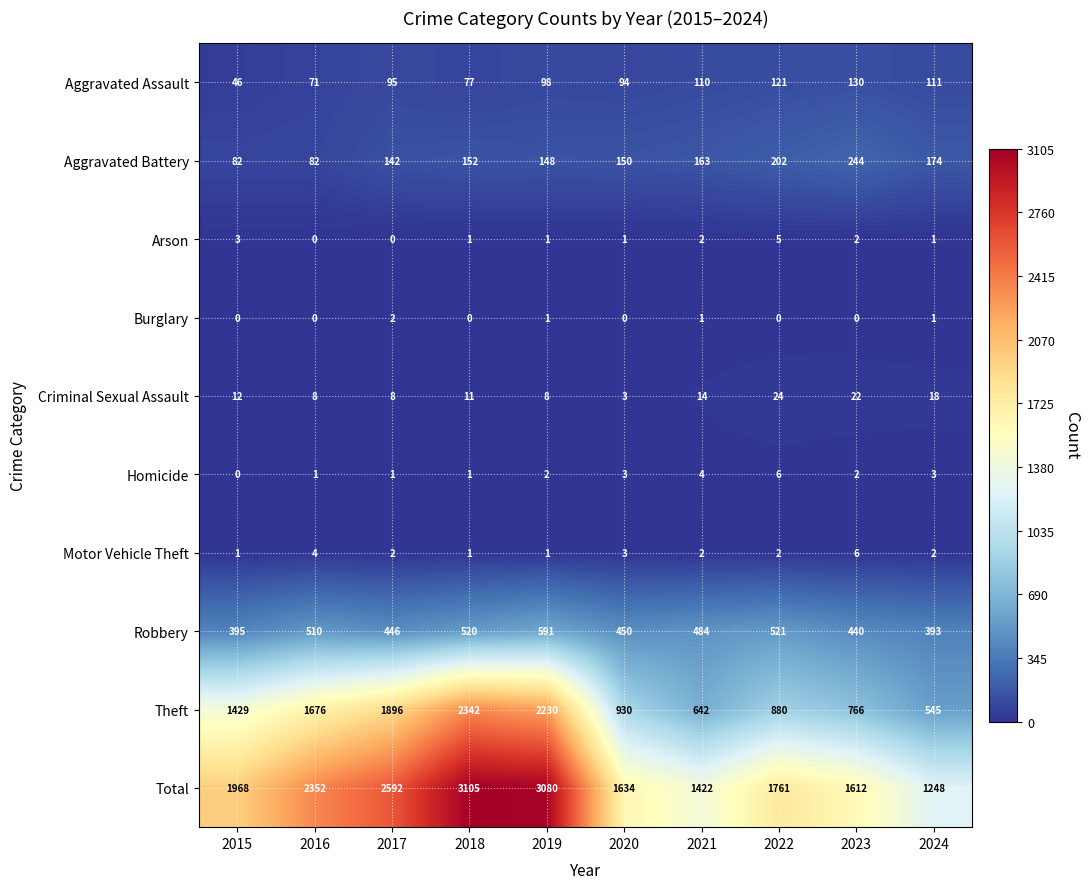

The value of Aggravated Assault at 2022 is 121. True or false?

True